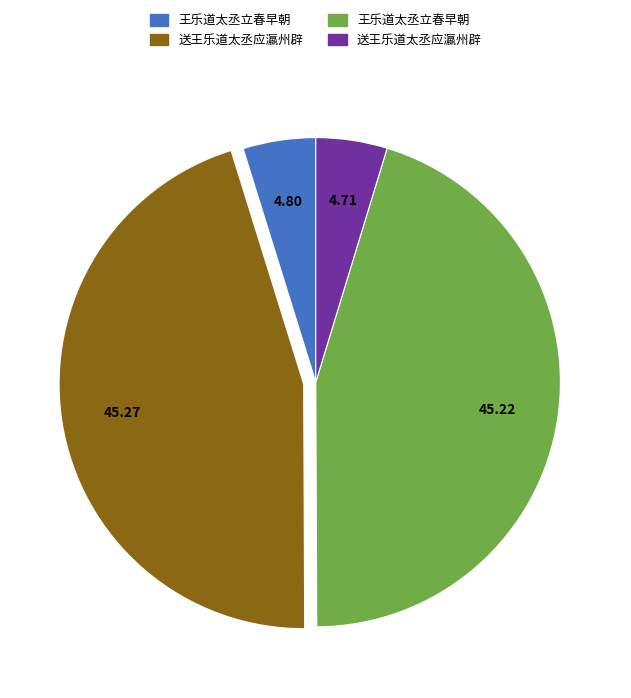

Count the number of slices in the pie.

4